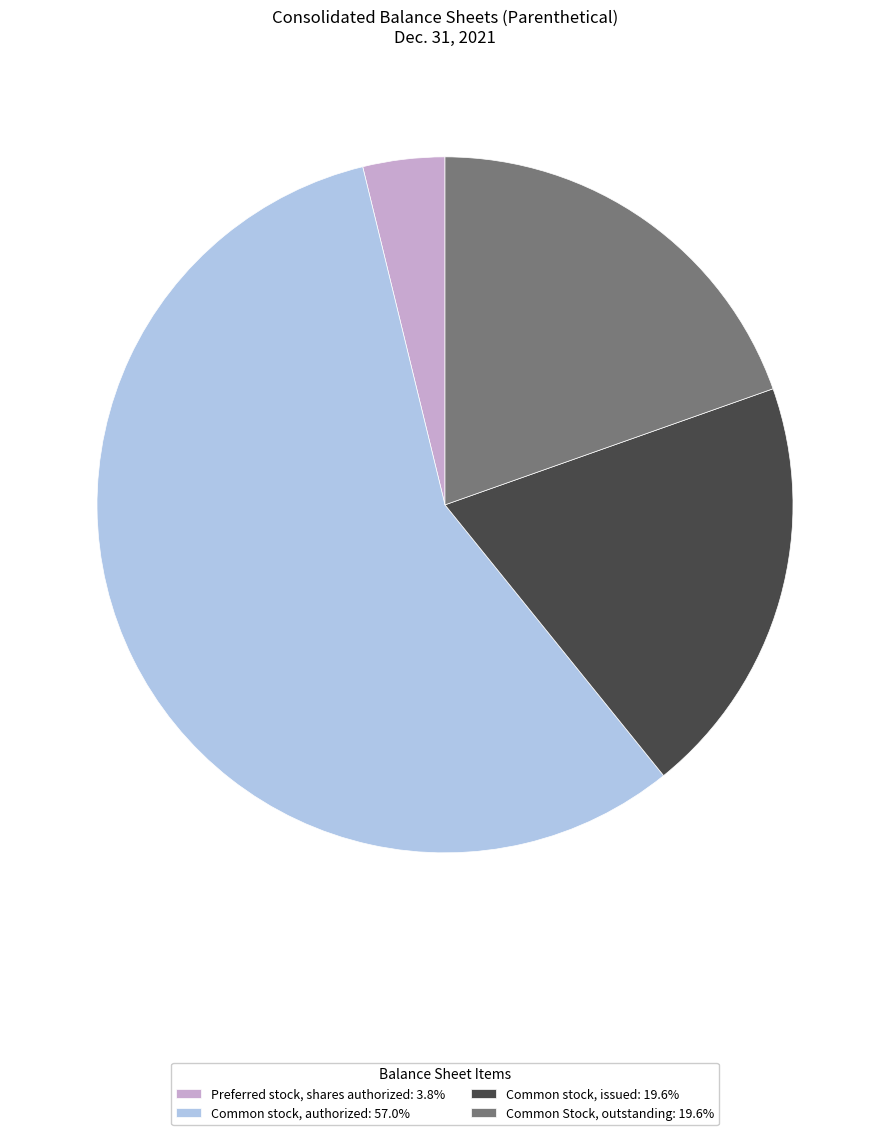

Does Common stock, authorized: 57.0% account for over 50% of the chart?

Yes